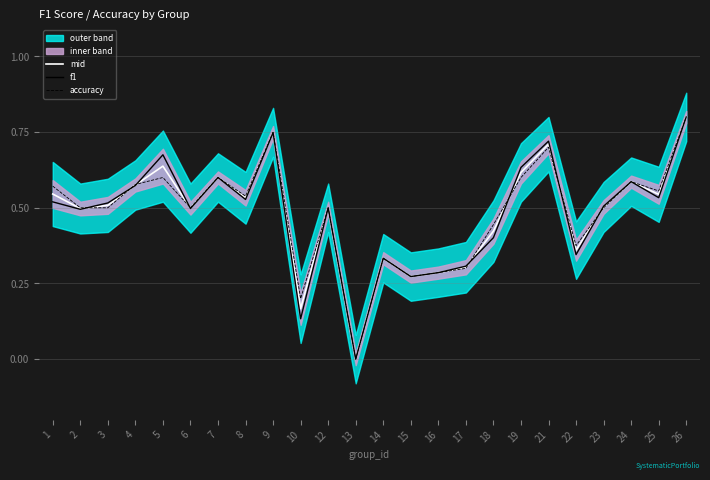

What is the difference between the second highest and second lowest values in the accuracy series?

0.6